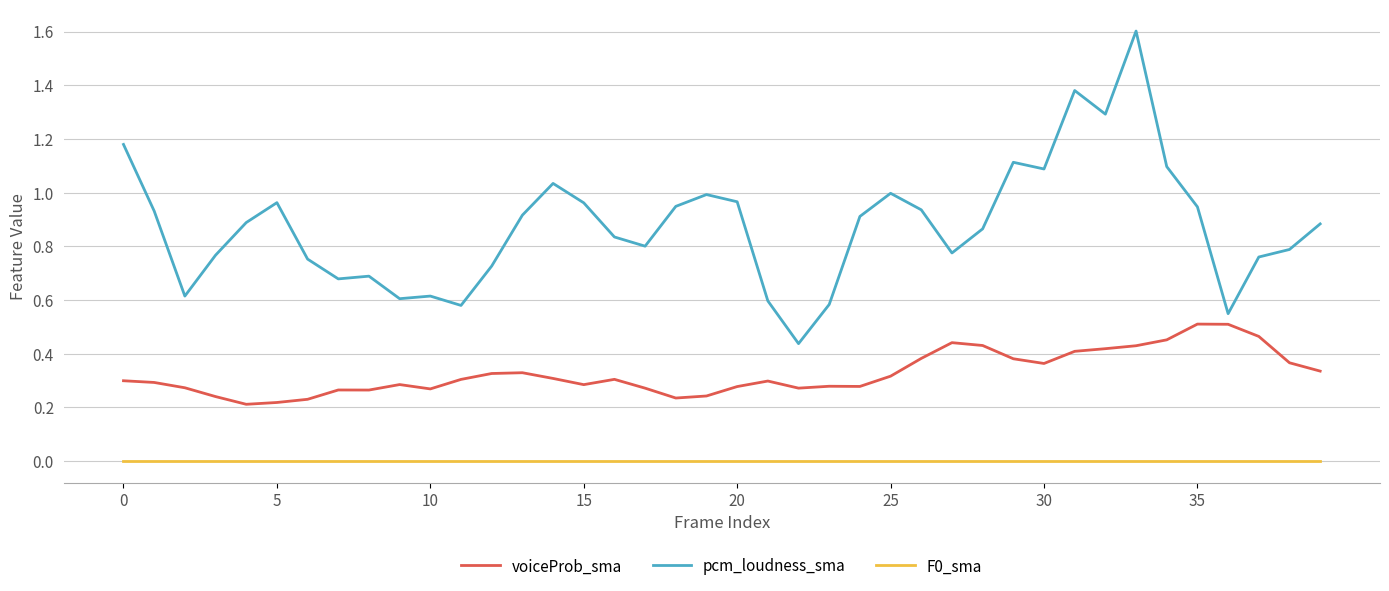

Rank the series by their maximum value, from lowest to highest.

F0_sma, voiceProb_sma, pcm_loudness_sma